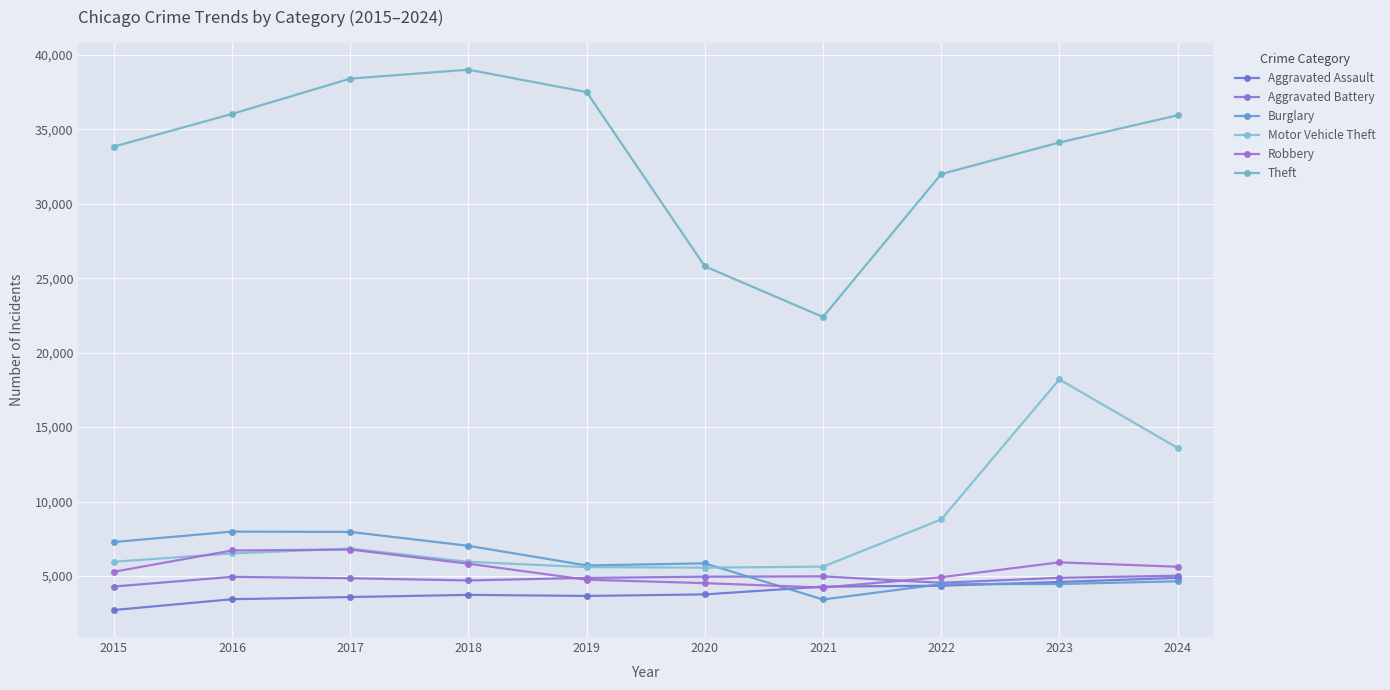

Where is the first local maximum for Motor Vehicle Theft?

2017